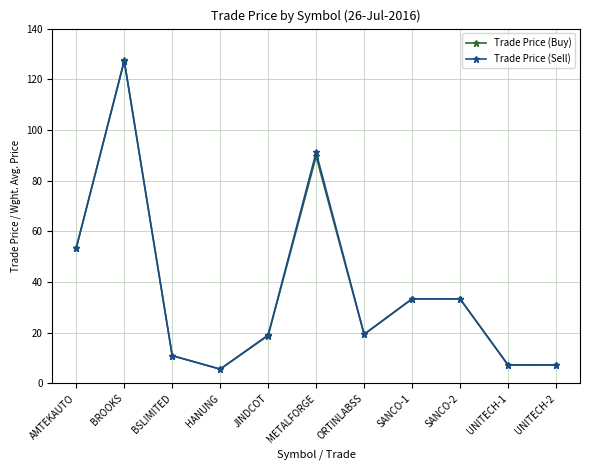

True or false: Trade Price (Sell) has more than 0 points higher than both neighbors.

True